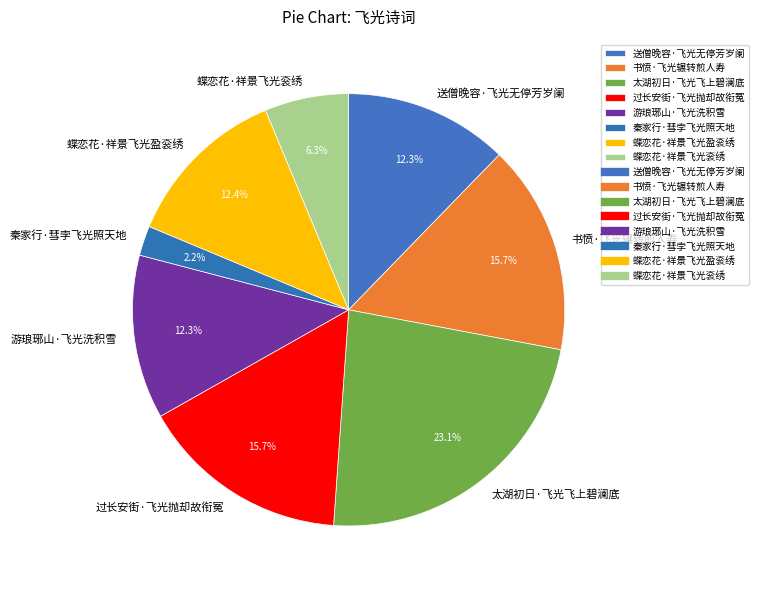

How many segments does this pie chart have?

8